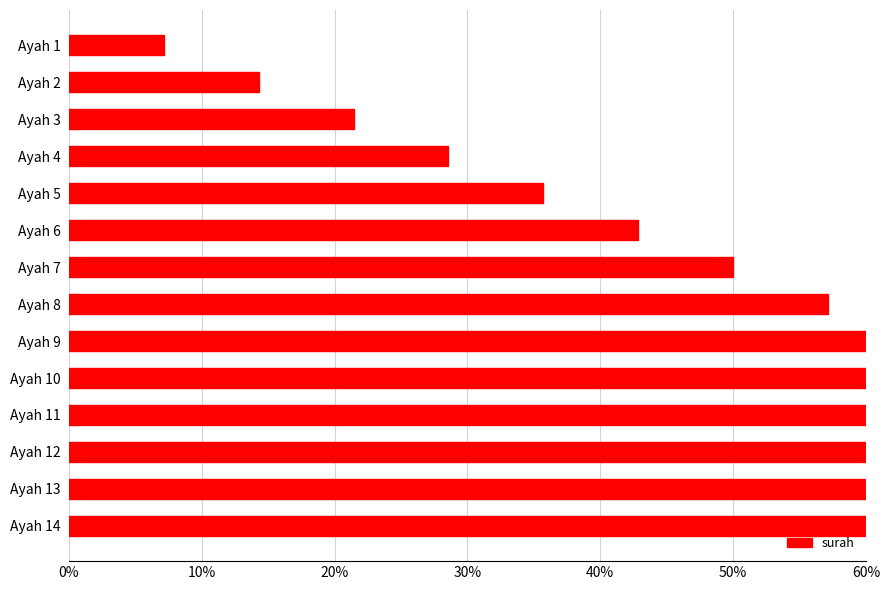

Count the number of data series in this chart.

1